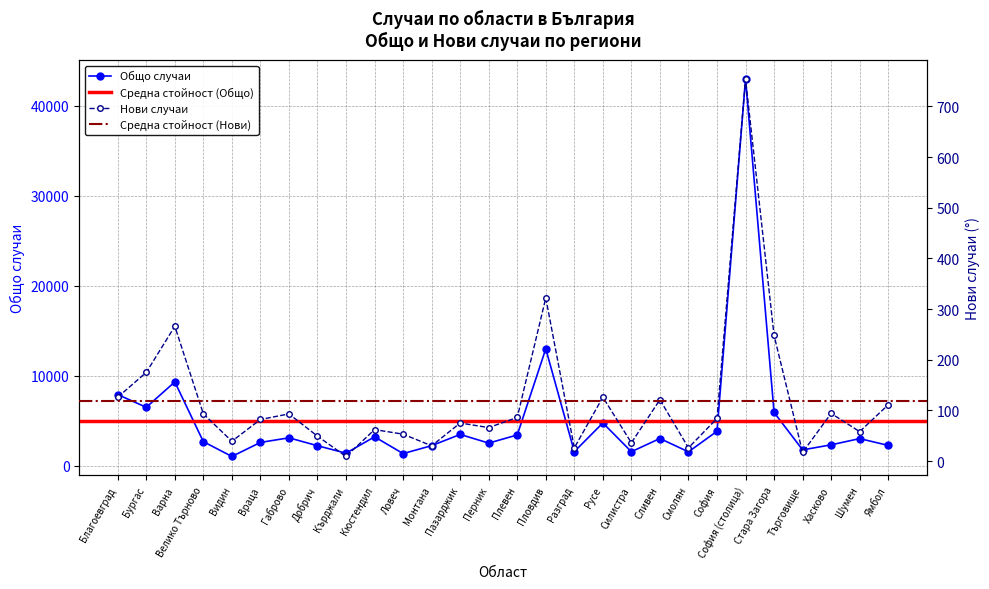

At which category is the sum across all series the highest?

София (столица)